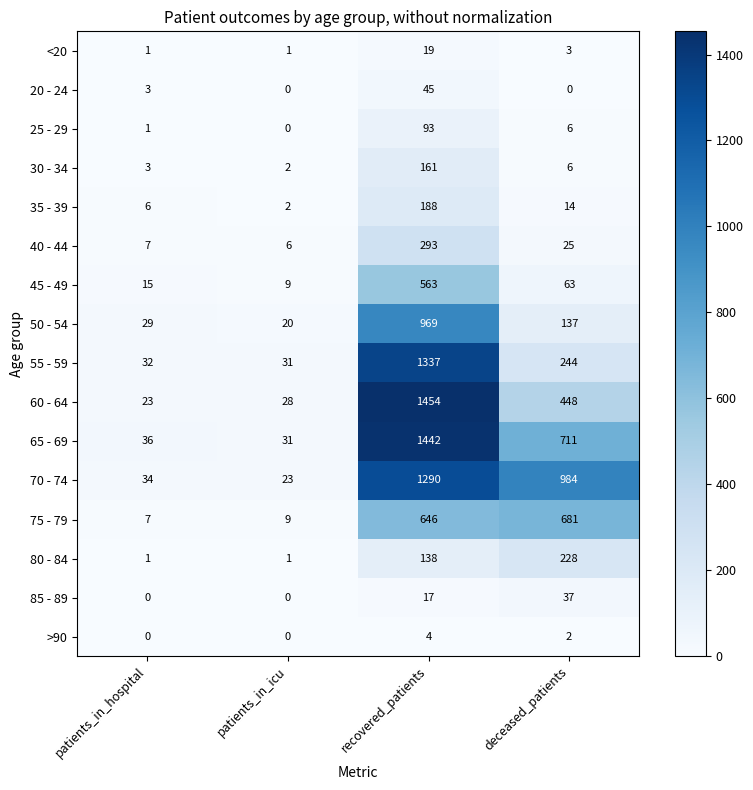

At how many categories does at least one series exceed 906?

2